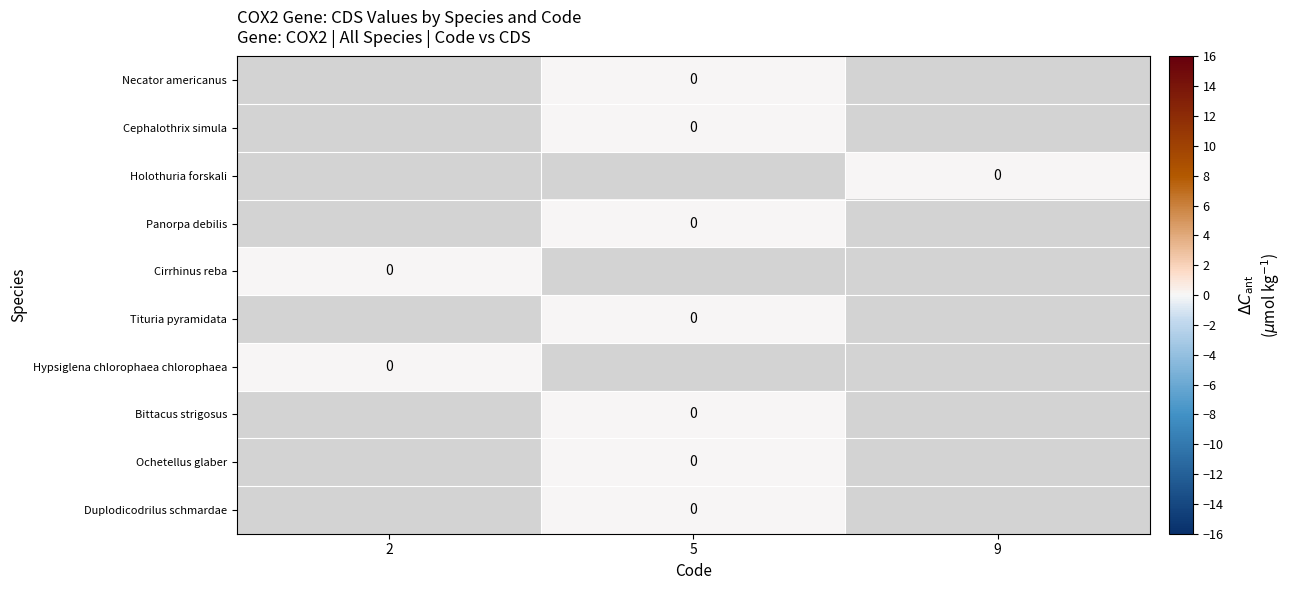

True or false: Hypsiglena chlorophaea chlorophaea has a value of 0.0 at 2.

True